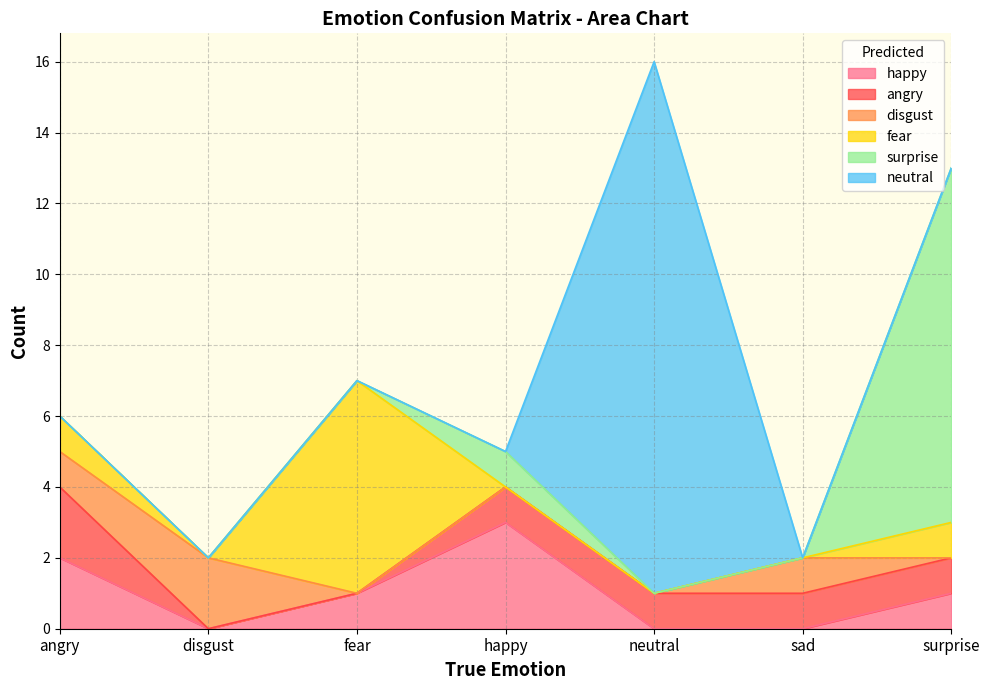

Between which two adjacent categories do disgust and angry first intersect?

angry and disgust